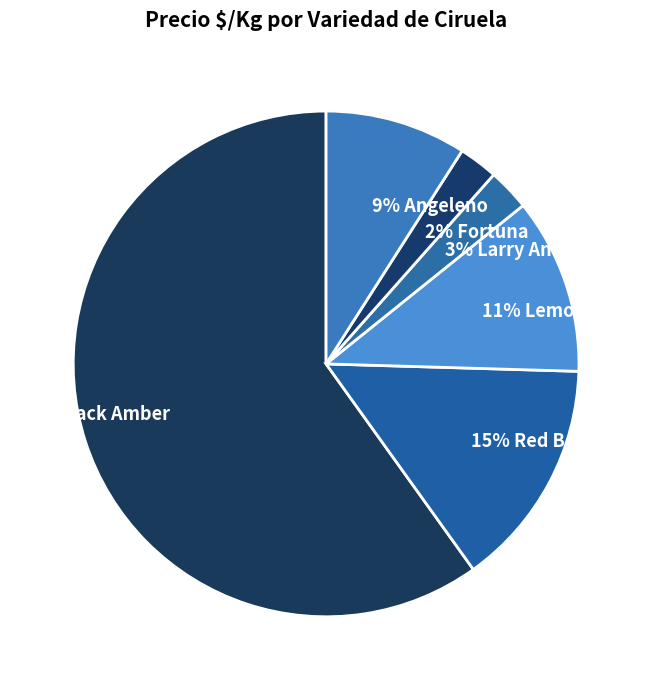

Is the sum of 3% Larry Ann and 9% Angeleno greater than half?

No